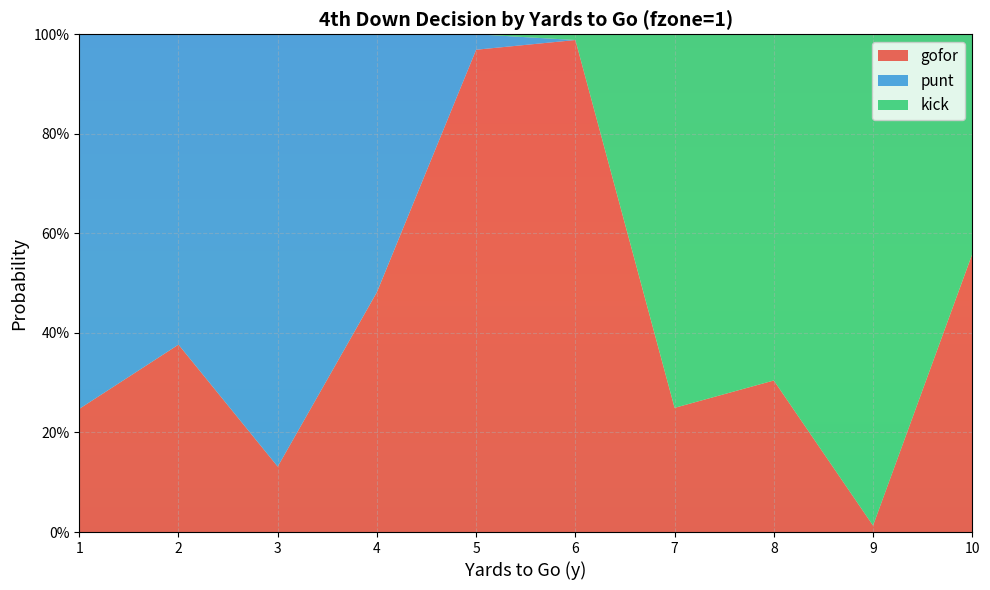

Reading right to left, transcribe all the data shown in this chart.

gofor: 0.6	0.0	0.3	0.2	1.0	1.0	0.5	0.1	0.4	0.2
punt: 0.0	0.0	0.0	0.0	0.0	0.0	0.5	0.9	0.6	0.8
kick: 0.4	1.0	0.7	0.8	0.0	0.0	0.0	0.0	0.0	0.0